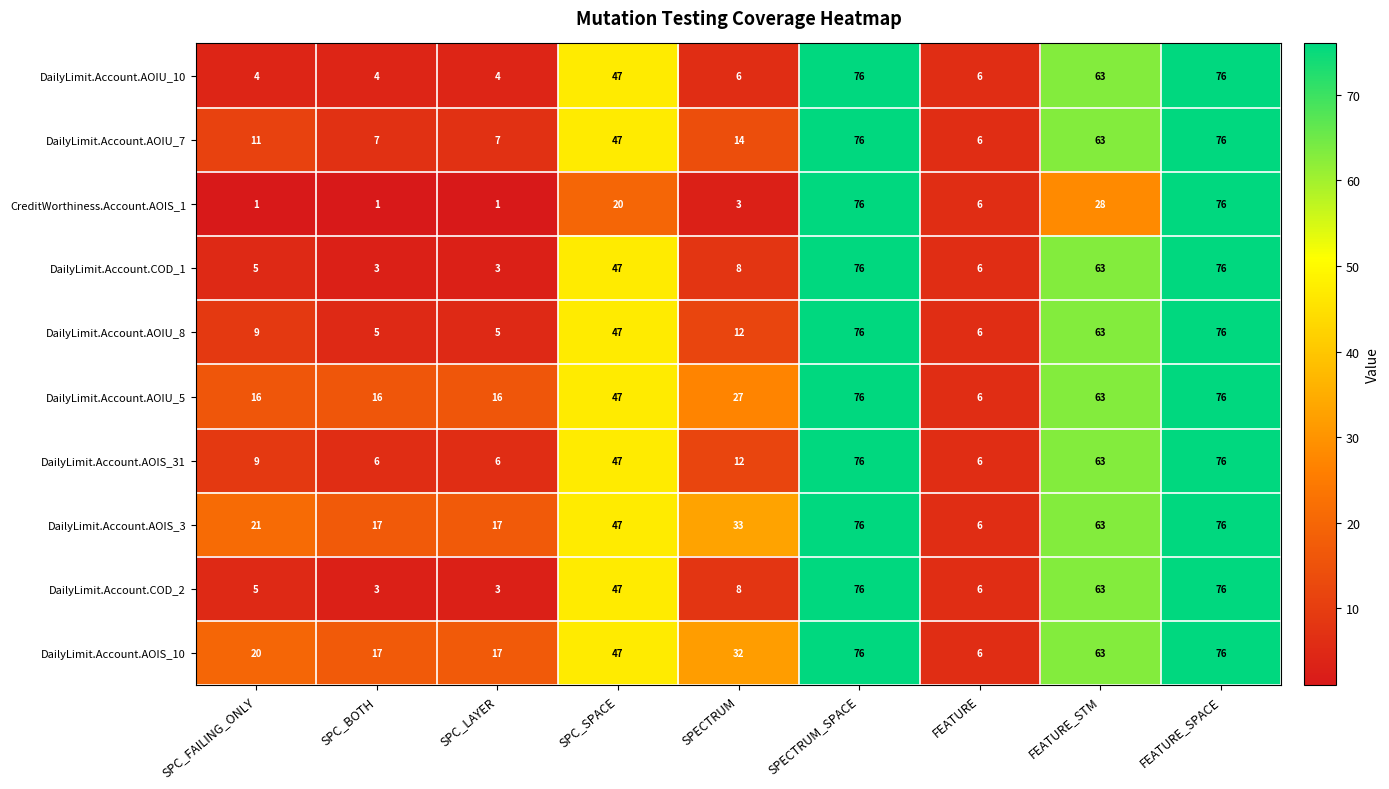

What is the maximum value for DailyLimit.Account.AOIU_10?

76